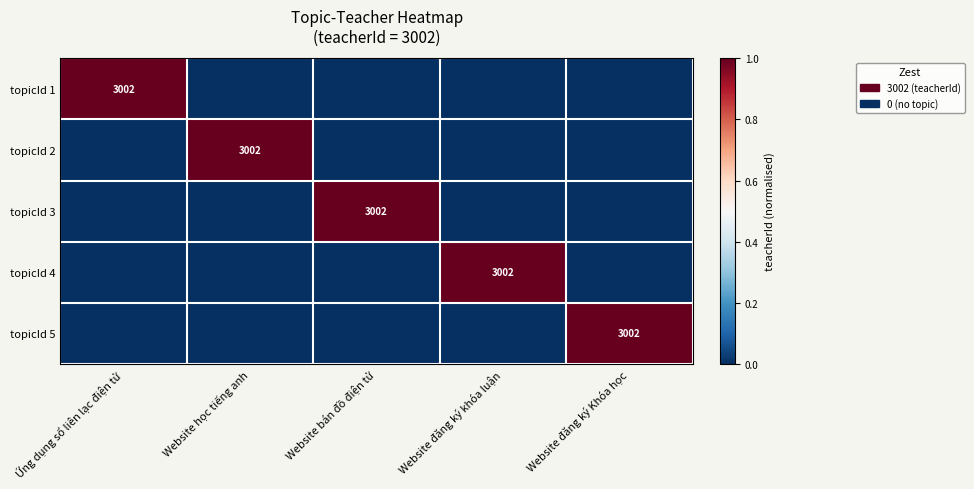

How many topicId 2 values are between 0 and 1?

5